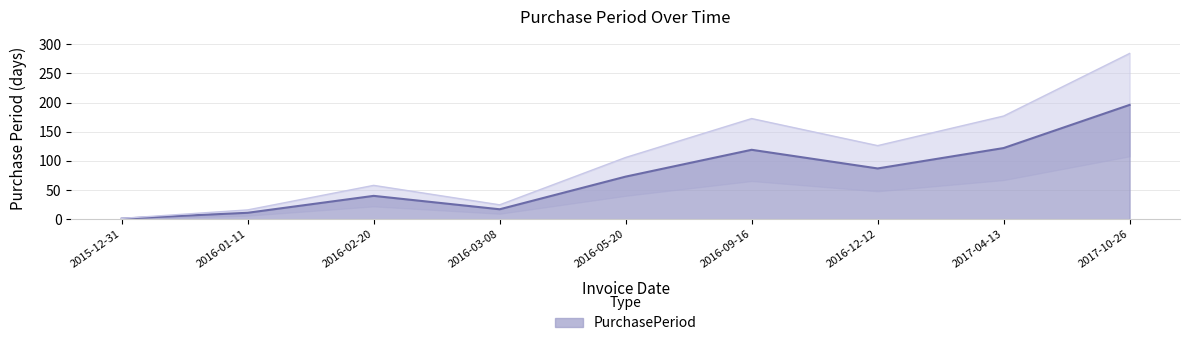

How many values are below 73?

4